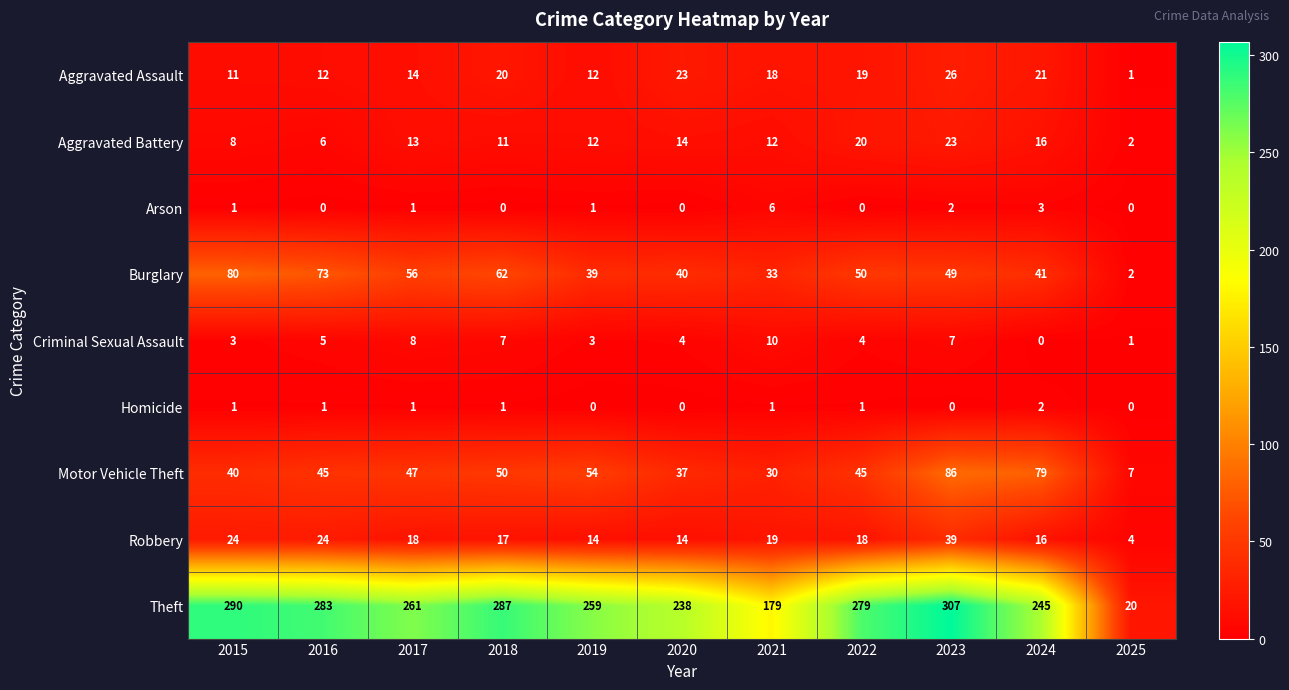

True or false: Aggravated Assault has a value of 20 at 2016.

False